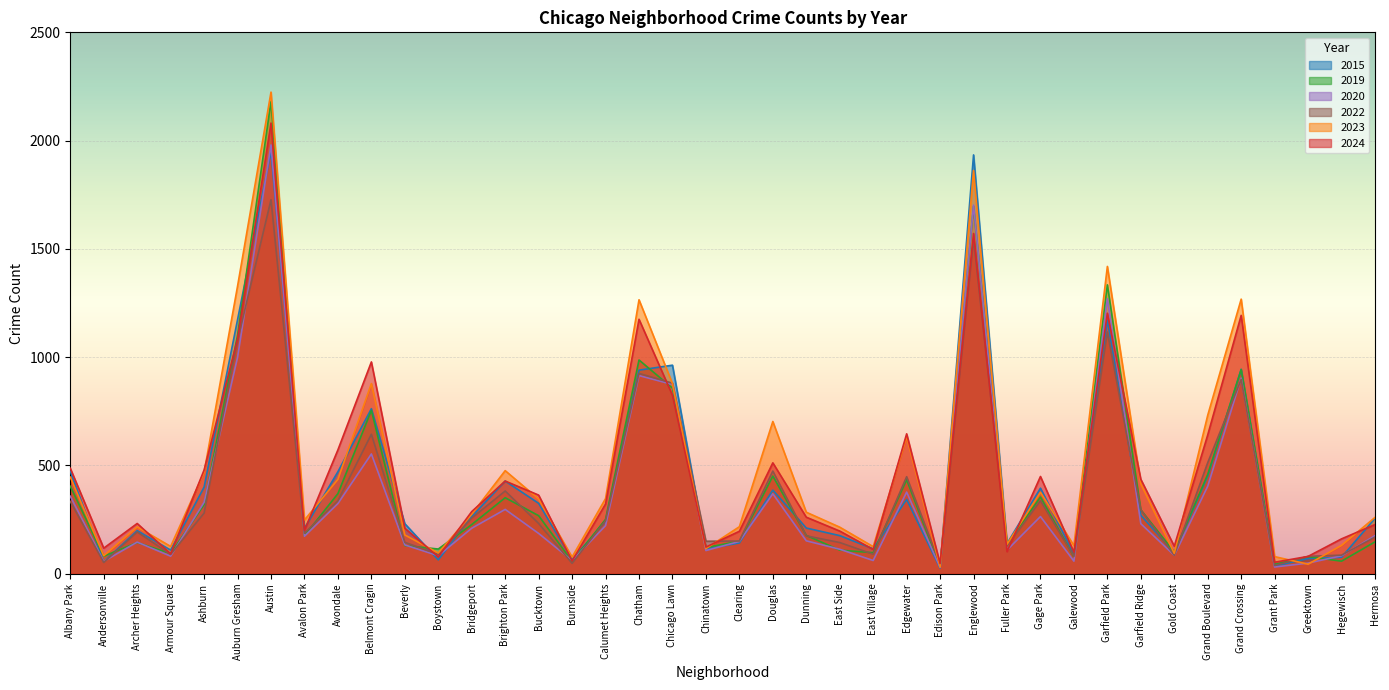

Where do 2023 and 2020 first cross each other?

Grant Park and Greektown